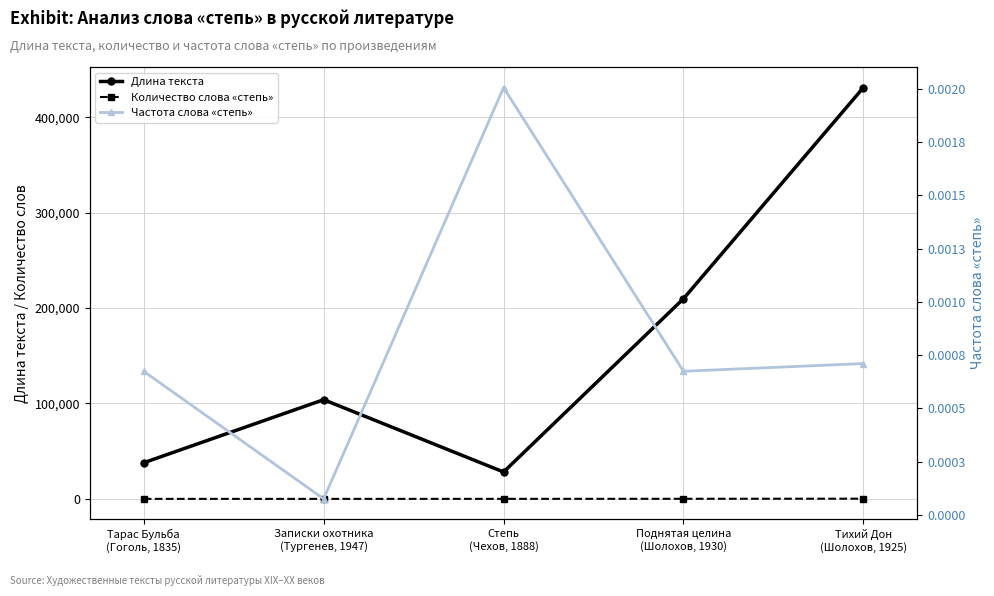

Is the value of Длина текста at Записки охотника
(Тургенев, 1947) greater than the value of Частота слова «степь» at Записки охотника
(Тургенев, 1947)?

Yes